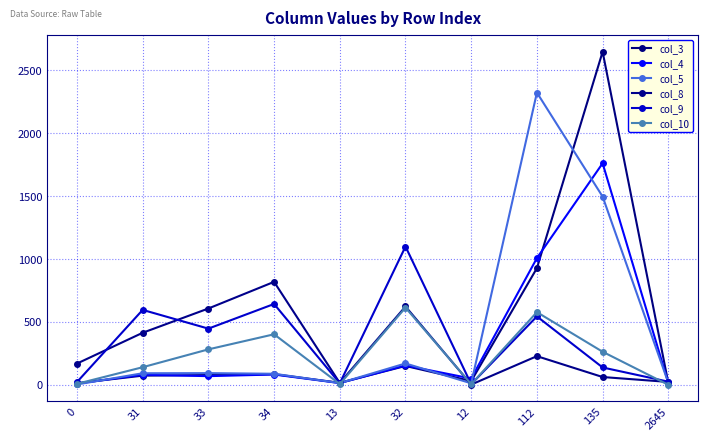

At which category does col_9 reach its first local peak?

31